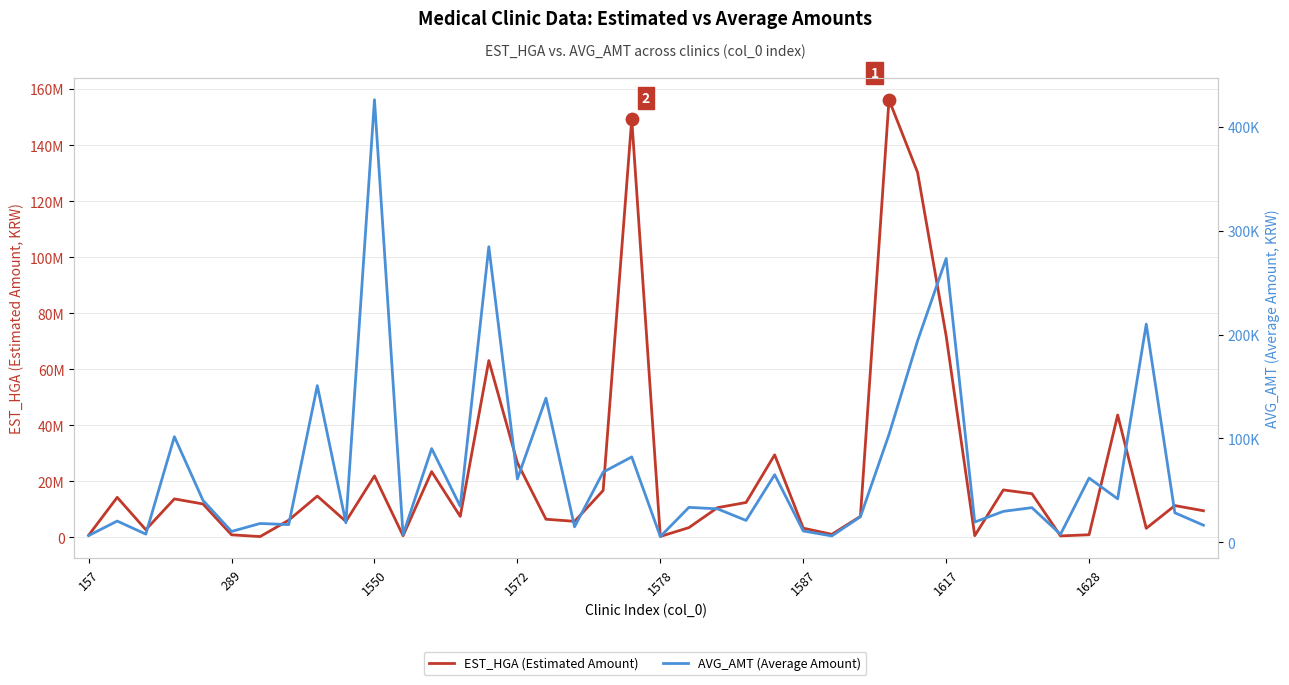

Is the value of AVG_AMT (Average Amount) at 23 greater than the value of EST_HGA (Estimated Amount) at 27?

No